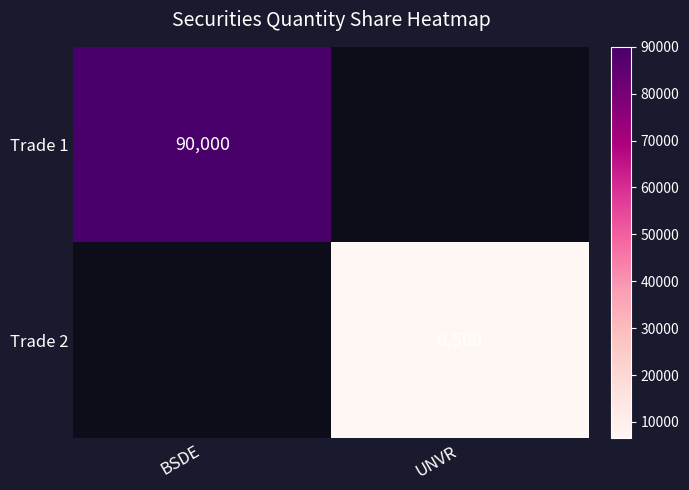

Is the value of Trade 1 at BSDE greater than the value of Trade 2 at UNVR?

Yes